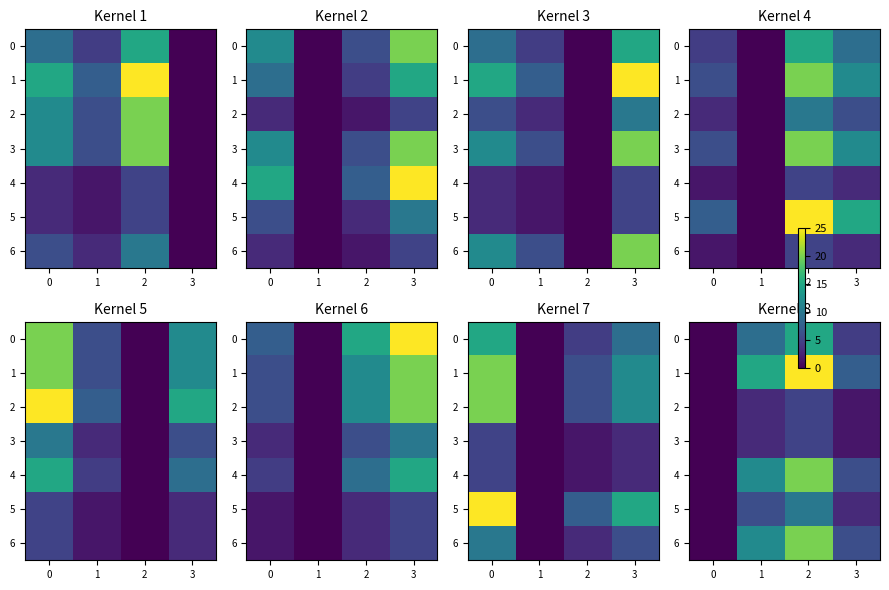

Which has a higher value, 2 or 3?

2